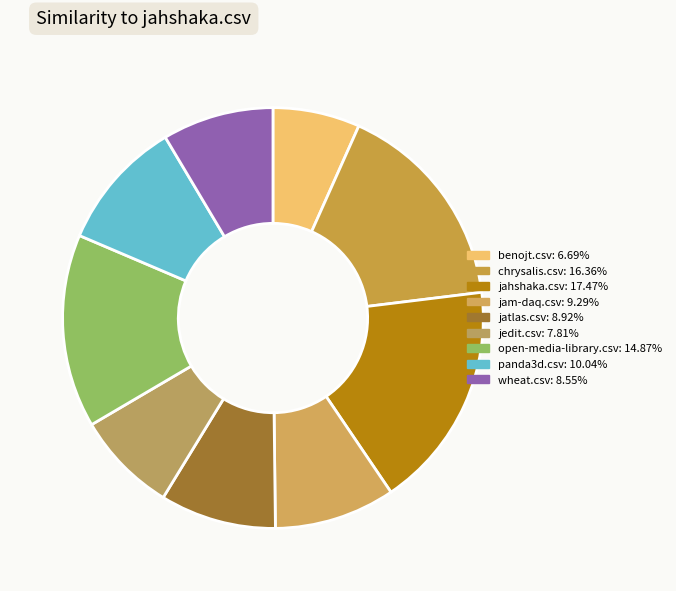

Count the number of slices in the pie.

9